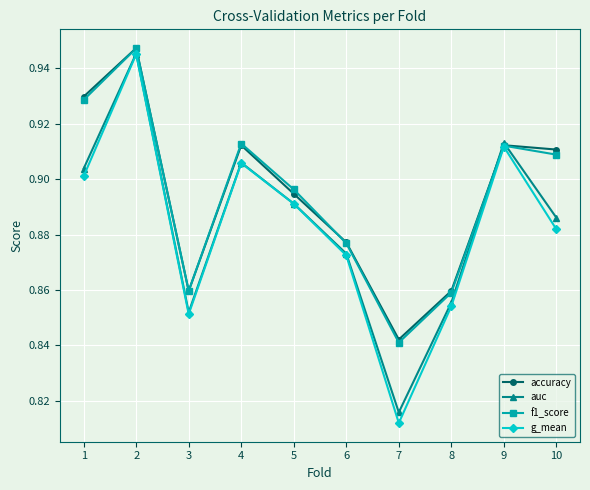

How many interior local peaks does the auc series have?

3